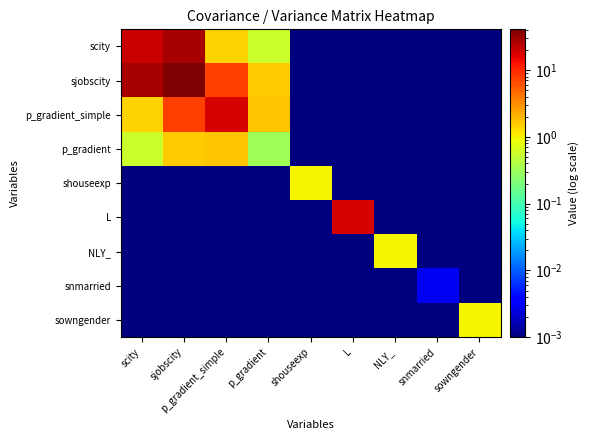

At how many categories does at least one series exceed 2?

4